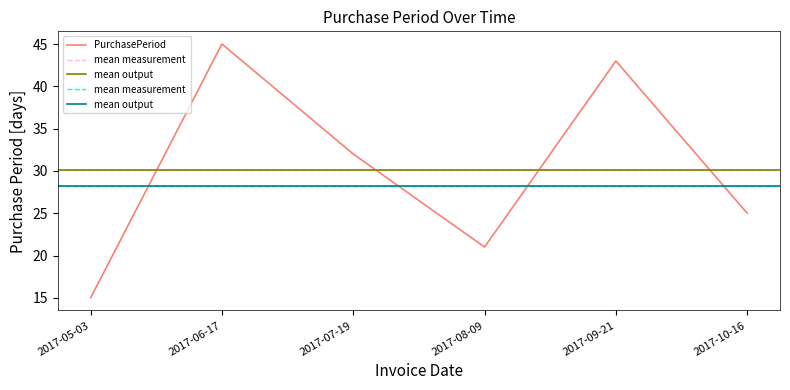

Where is the data nearest to the value 30?

2017-07-19